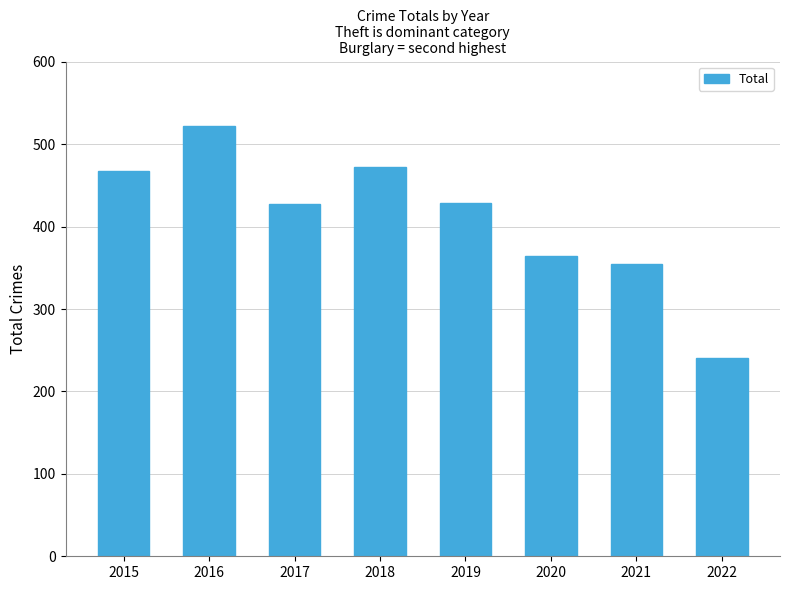

What is the smallest value displayed?

241